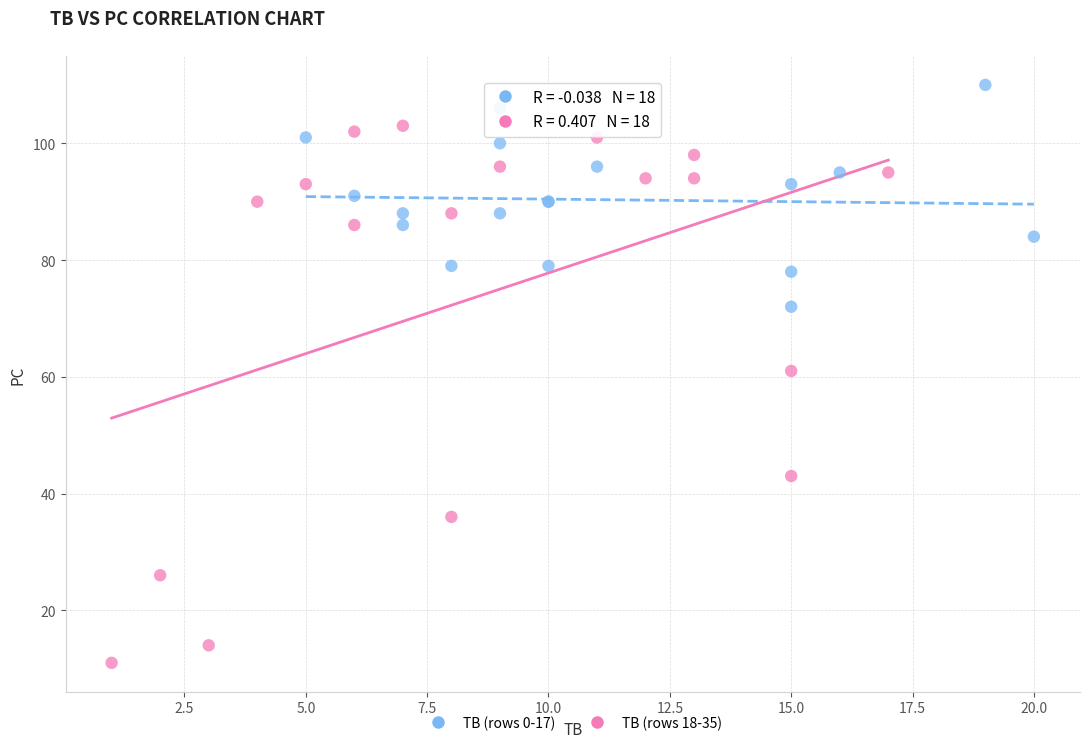

What are all the series names shown in the legend?

TB (rows 0-17), TB (rows 18-35)